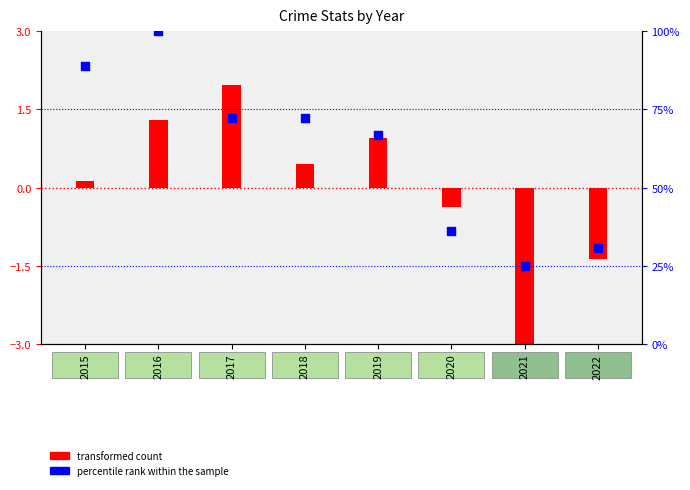

What is the ratio of the value at 2018 to the value at 2022?

2.4